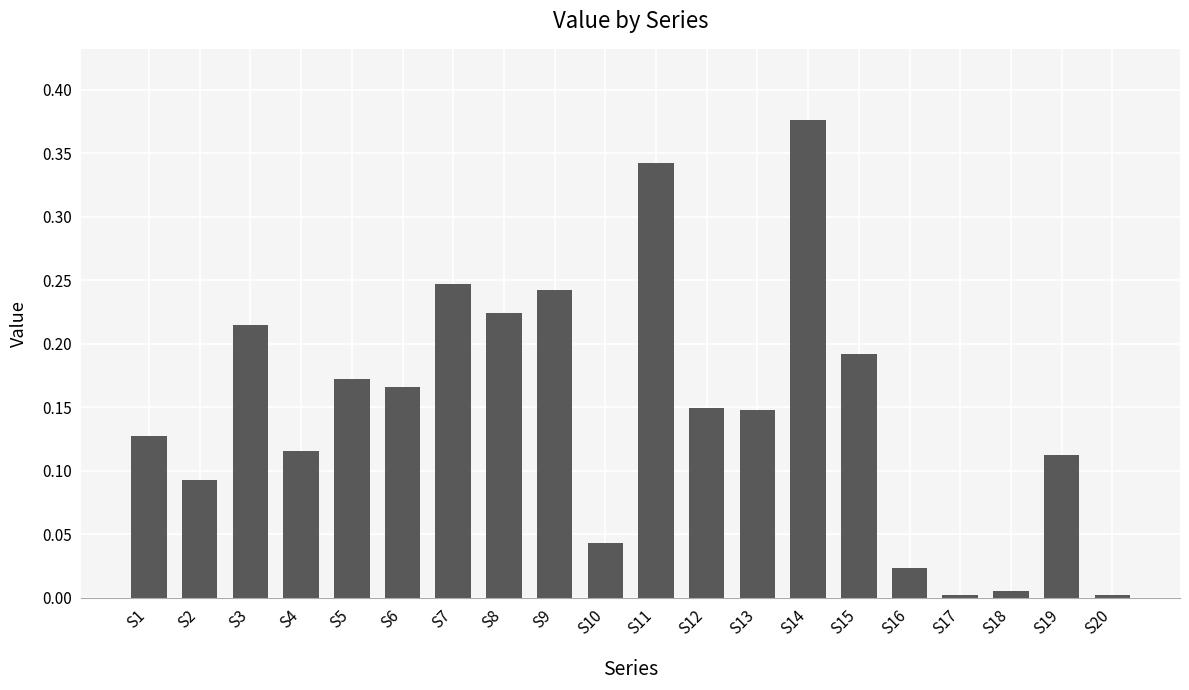

Does the chart contain stacked bars?

No